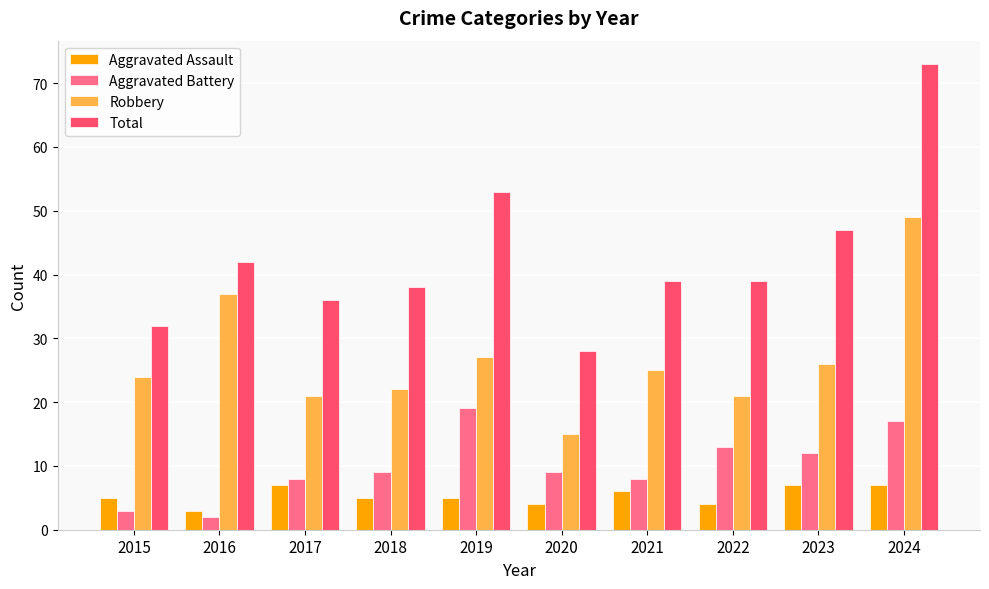

How many distinct data groups are displayed?

4